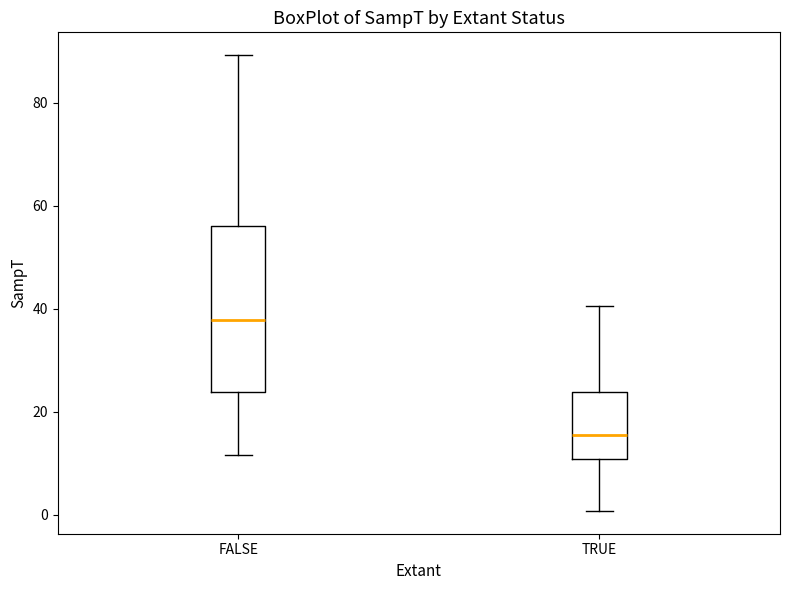

Reading left to right, transcribe this box plot: for each box, give where its median line is, the range the box spans, and where its two whiskers end, as read against the y-axis. The values are not printed on the chart, so give them approximately, as read against the axis.

FALSE: median 38, box 24 to 56, whiskers 12 to 90
TRUE: median 16, box 10 to 24, whiskers 0 to 40